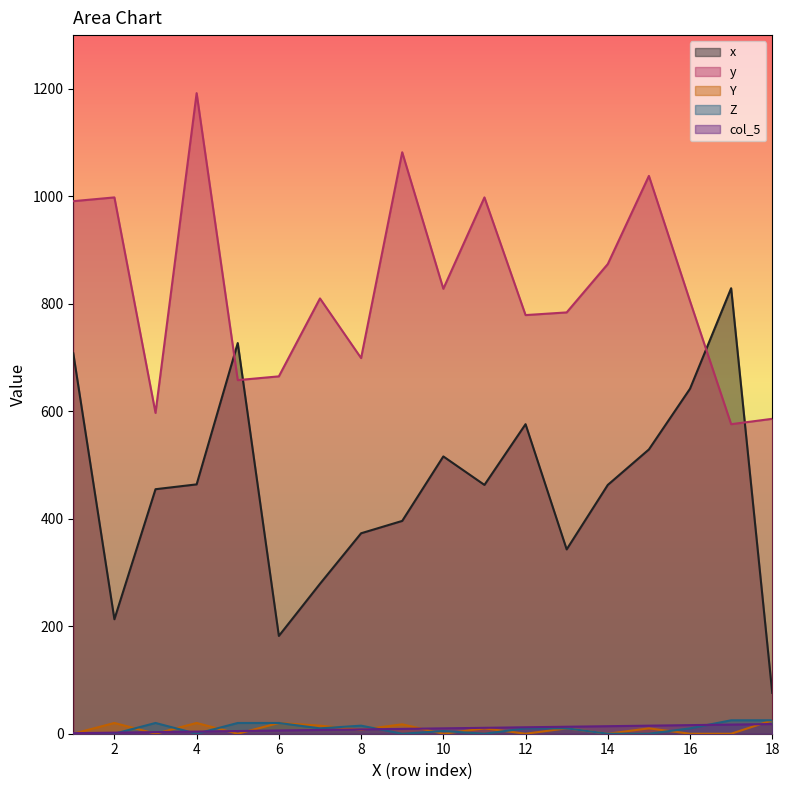

At which label does y reach its minimum?

17